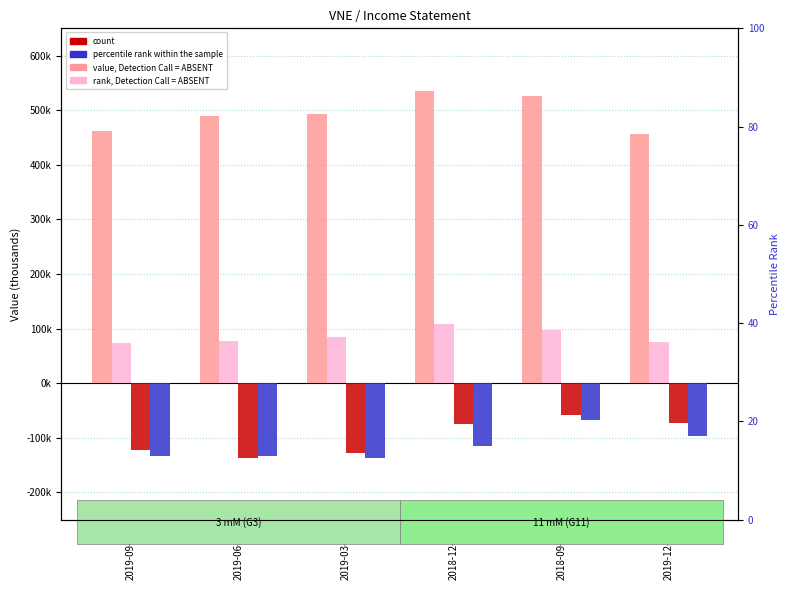

Is the value of Gross Profit at 2018-12-31 greater than the value of Net Income at 2019-12-31?

Yes